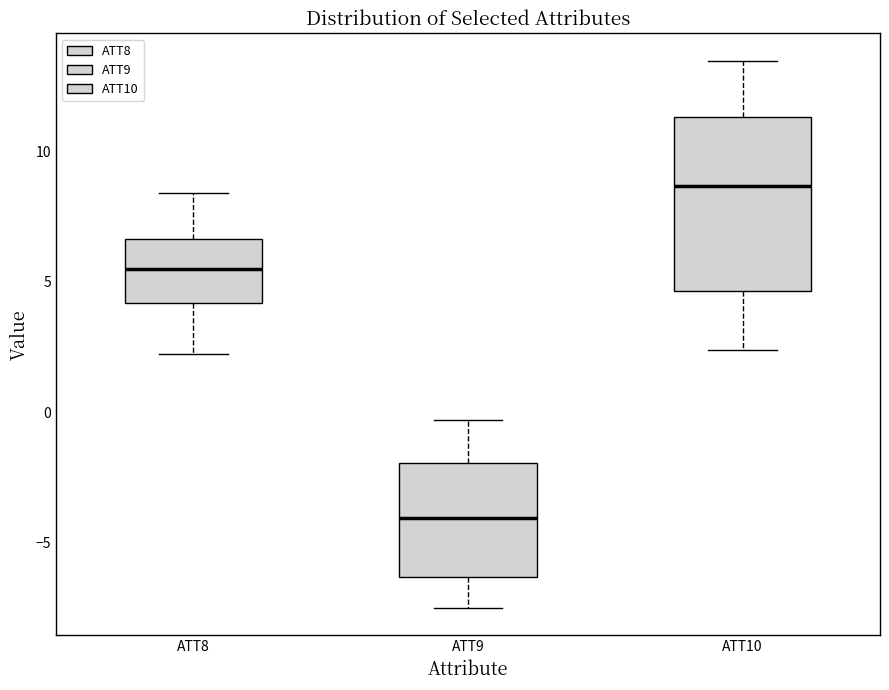

Reading left to right, read every box against the y-axis: the position of its median line, the range the box covers, and the ends of its whiskers. The values are not printed on the chart, so give them approximately, as read against the axis.

ATT8: median 5.5, box 4.0 to 6.5, whiskers 2.0 to 8.5
ATT9: median -4.0, box -6.5 to -2.0, whiskers -7.5 to -0.5
ATT10: median 8.5, box 4.5 to 11.5, whiskers 2.5 to 13.5